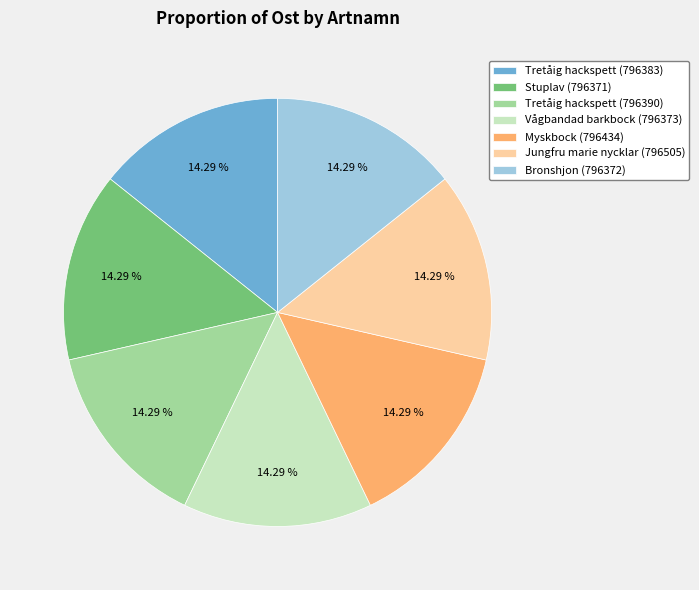

What is the ratio of the value at Jungfru marie nycklar (796505) to the value at Tretåig hackspett (796383)?

1.0